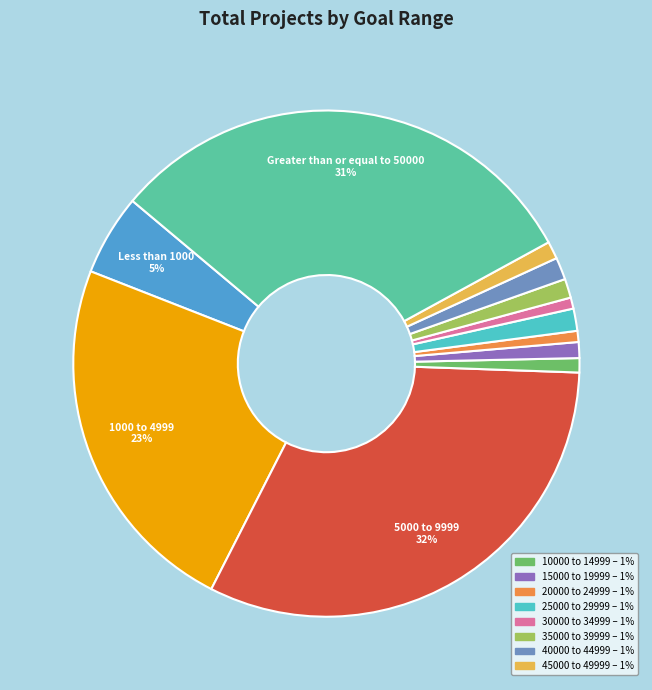

Is there any slice that represents more than half of the pie?

No